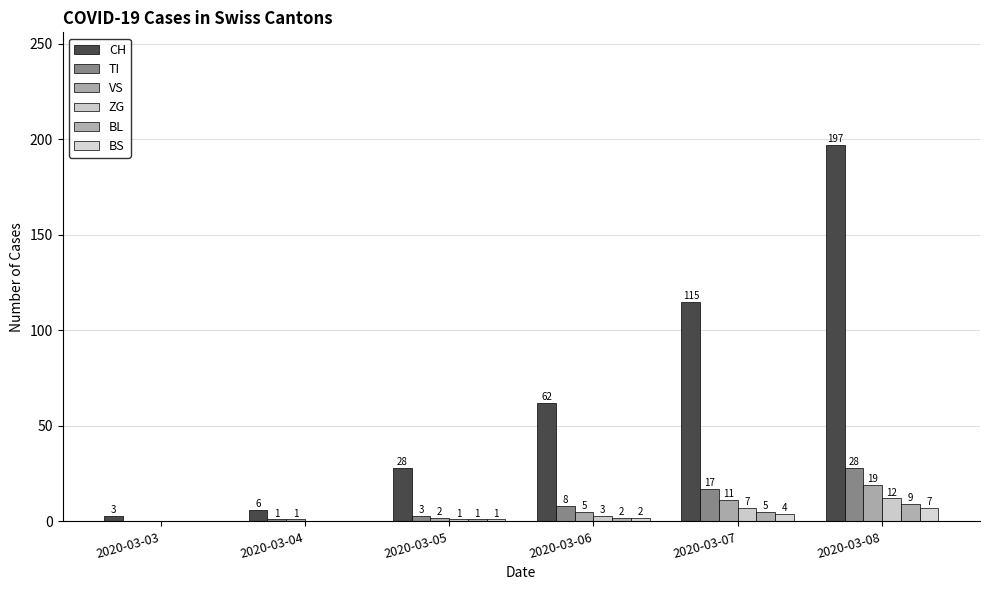

Count the number of data series in this chart.

6